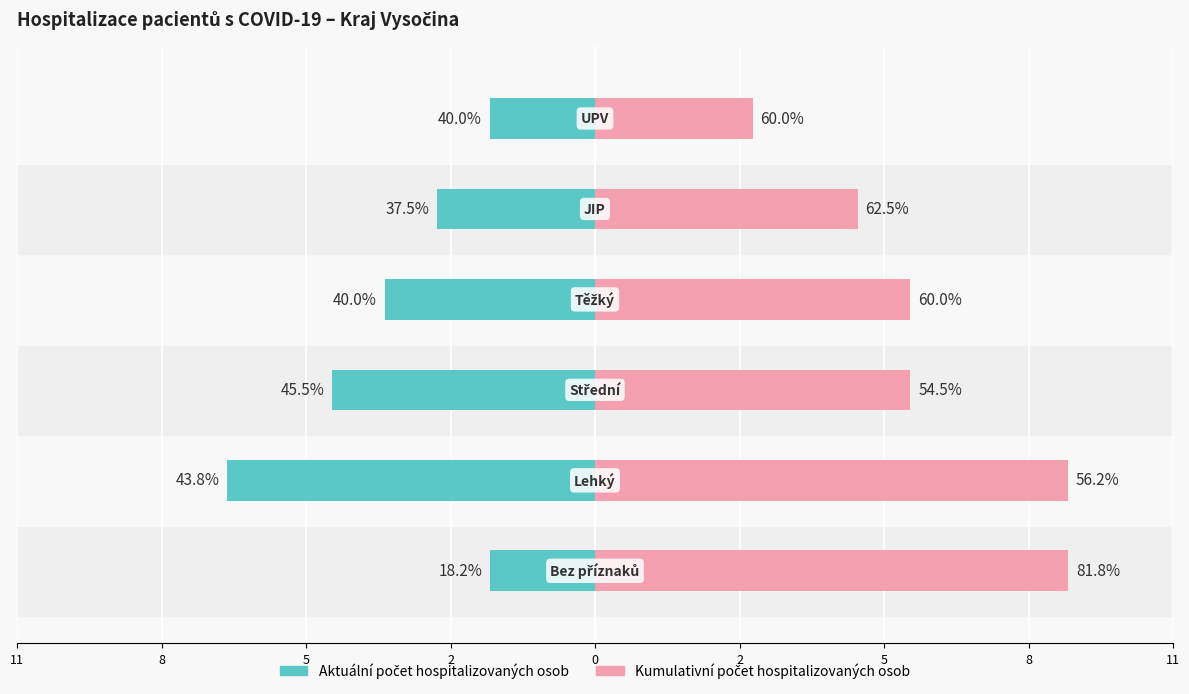

How many data points in Aktuální počet hospitalizovaných osob are above -3?

2